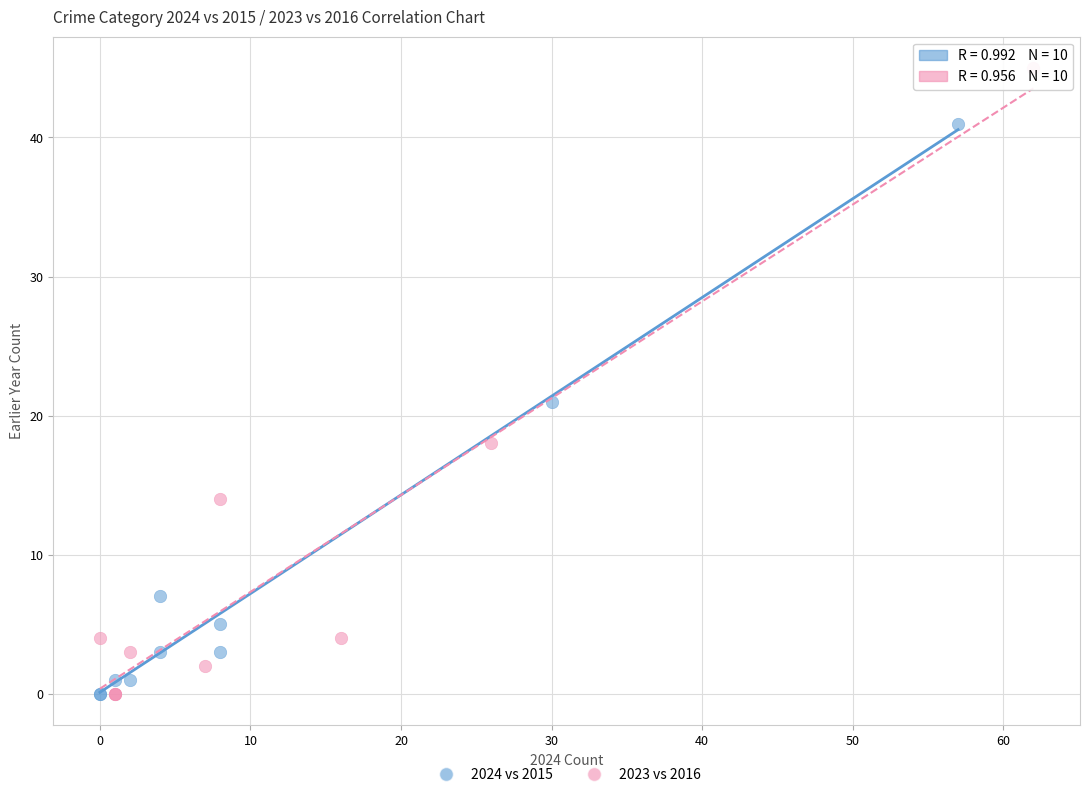

What are all the series names shown in the legend?

2024 vs 2015, 2023 vs 2016